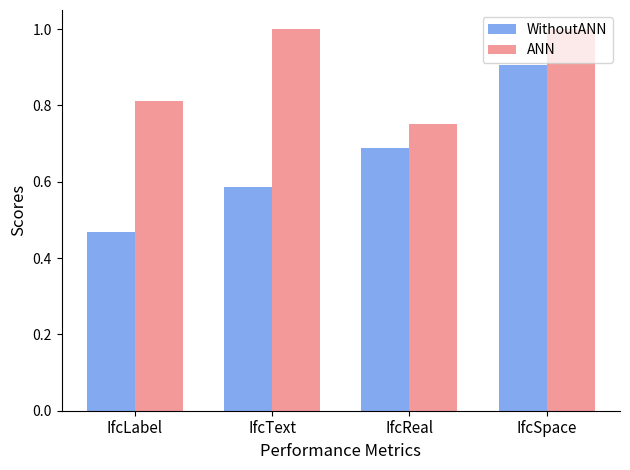

What is the highest value of the ANN series?

1.0